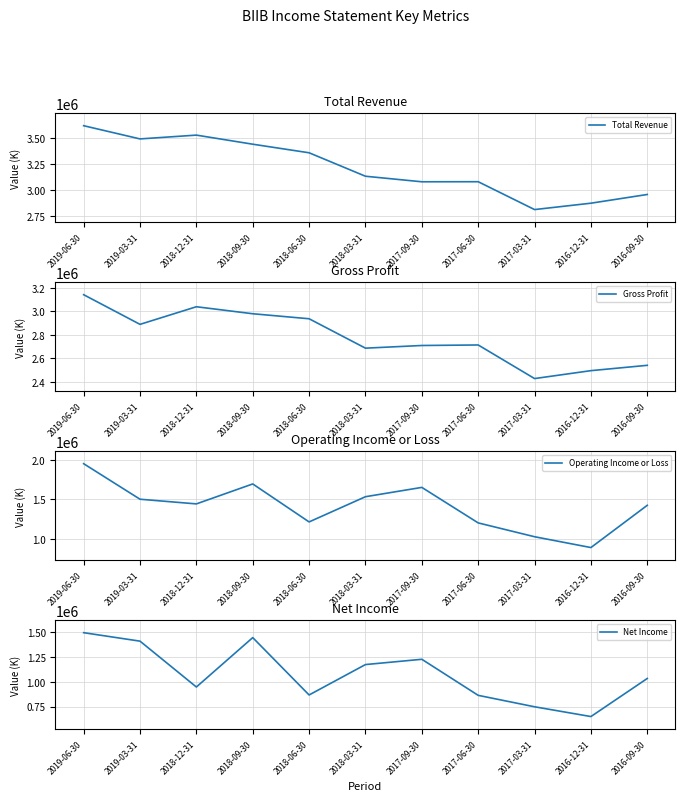

What is the minimum value shown in the chart?

649200